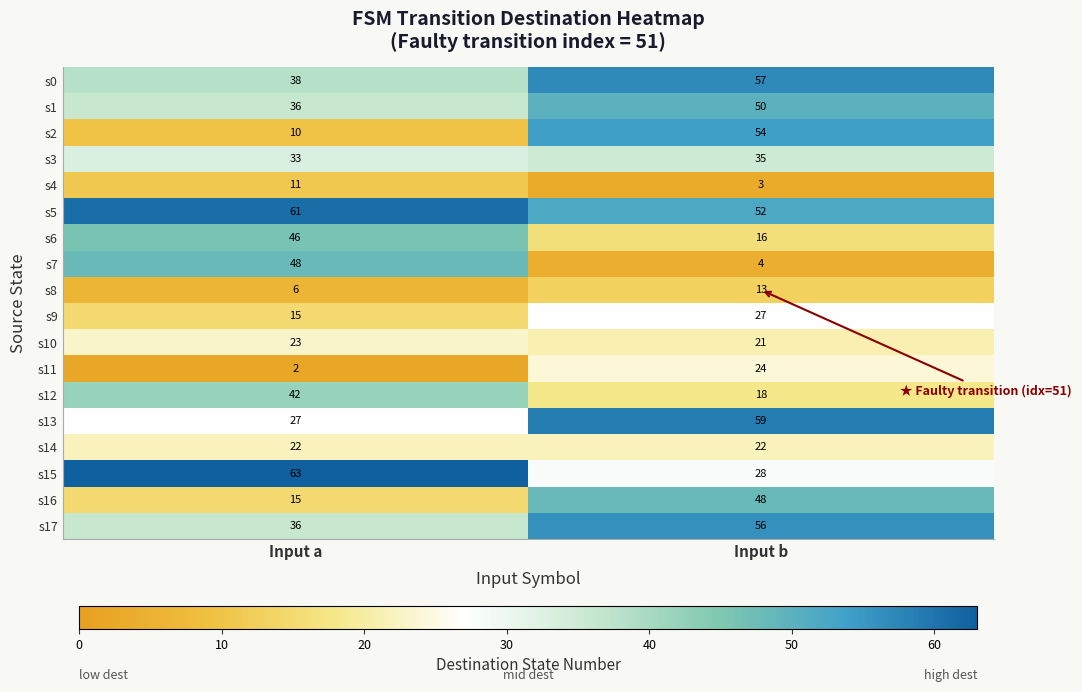

True or false: s2 has a value of 81 at Input b.

False